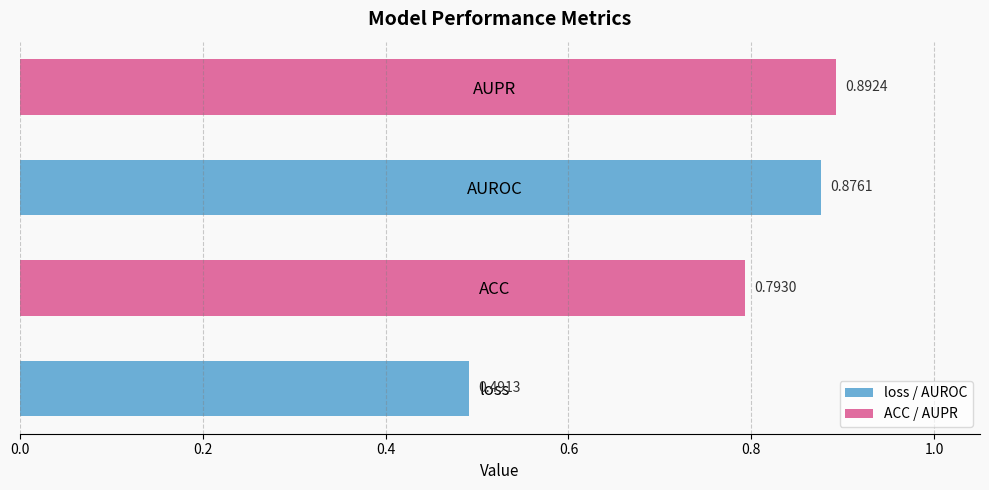

Which has a higher value, ACC or AUROC?

AUROC